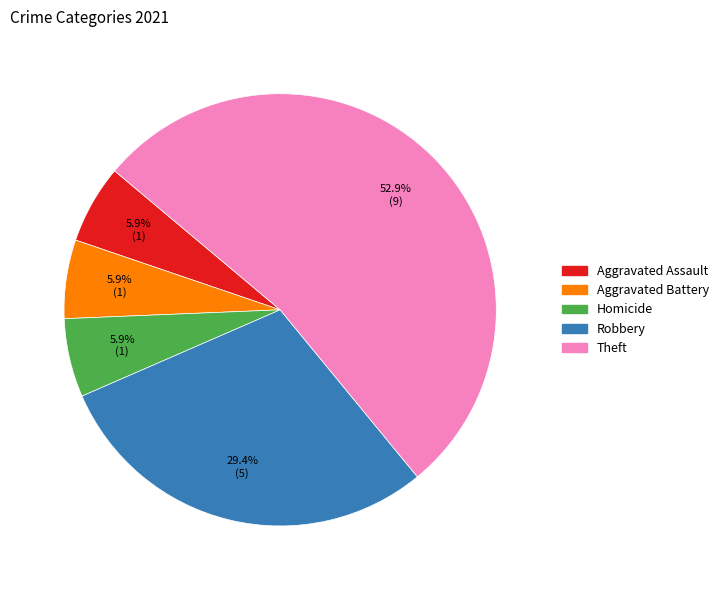

Is there any slice that represents more than half of the pie?

Yes